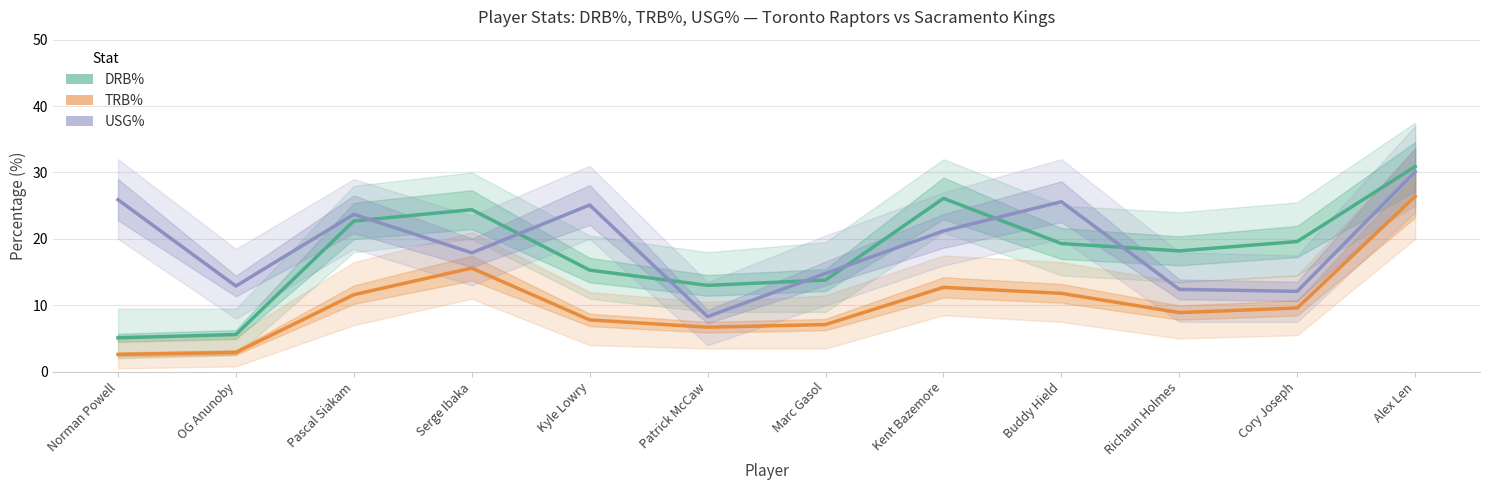

Rank the series by their maximum value, from highest to lowest.

DRB%, USG%, TRB%